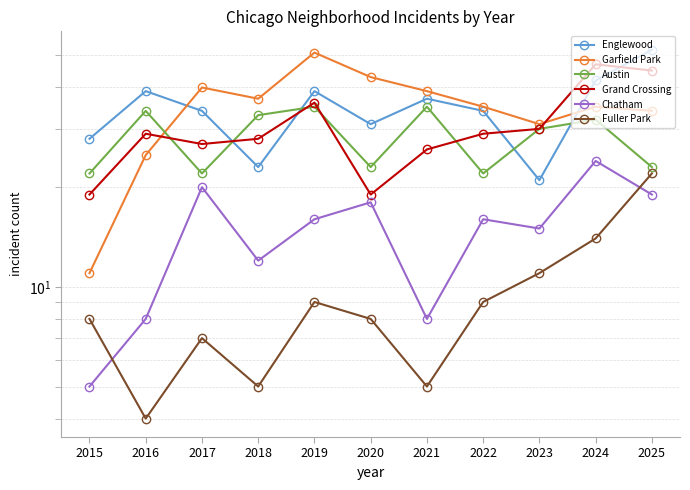

The value of Englewood at 2020 is 53. True or false?

False